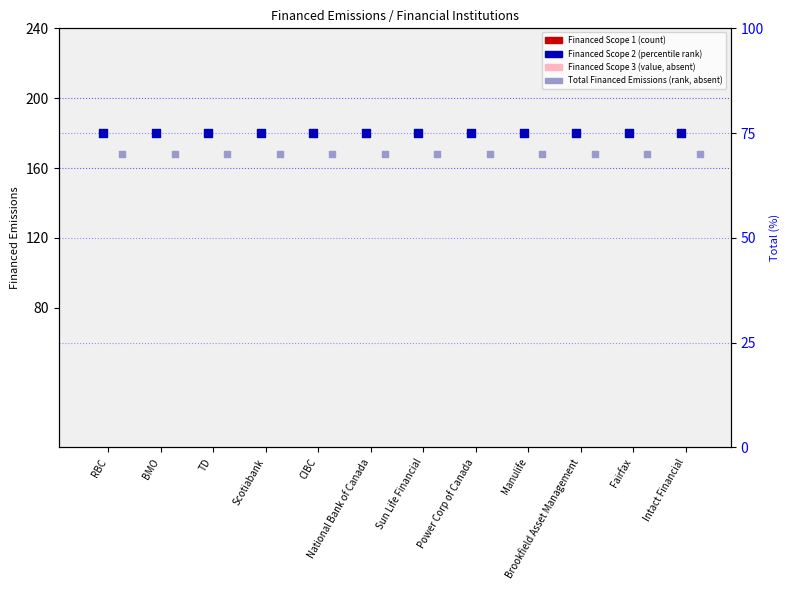

At which category is the sum across all series the highest?

RBC